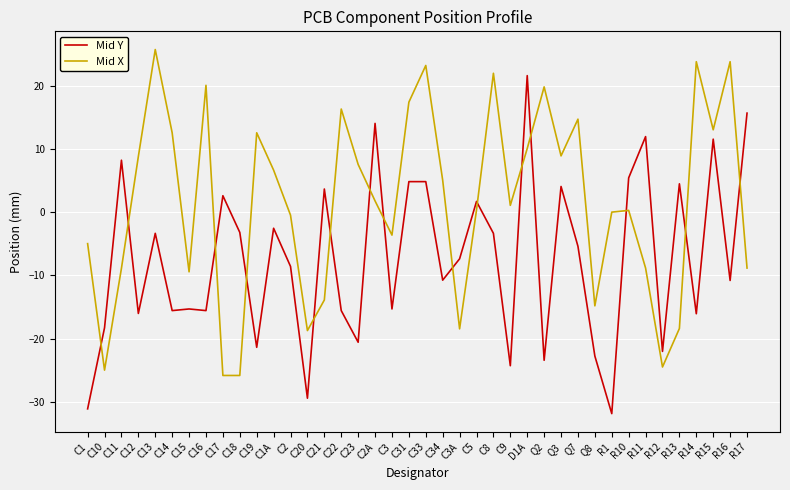

What position from the left is C14?

6